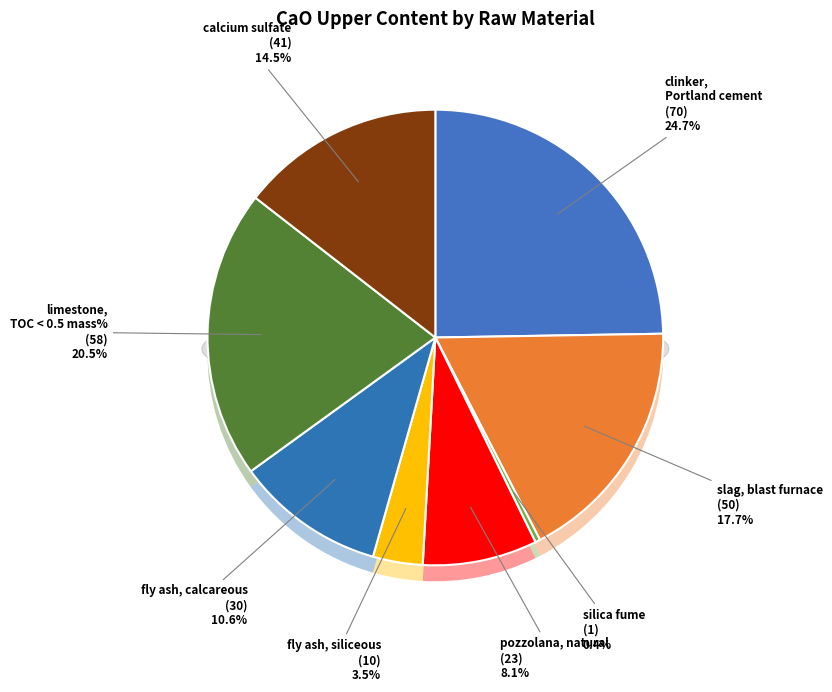

What is the change in value from fly ash, calcareous to limestone, TOC < 0.5 mass%?

+28